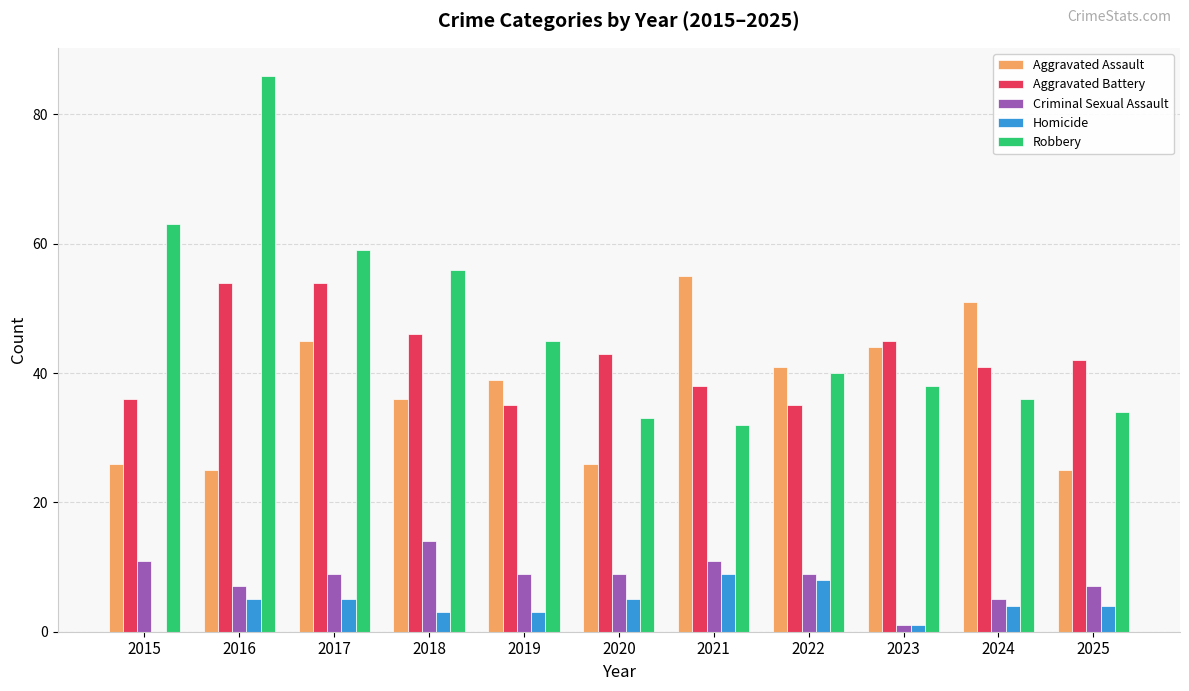

Which series has the largest total across all categories?

Robbery